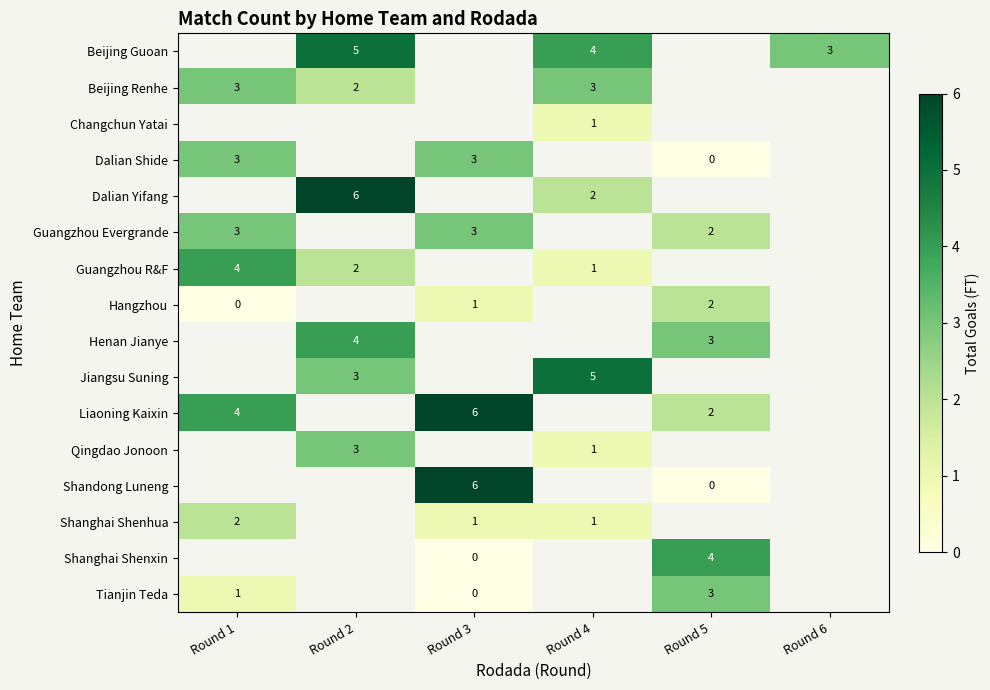

Between Round 5 and Round 4, which is larger?

Round 4